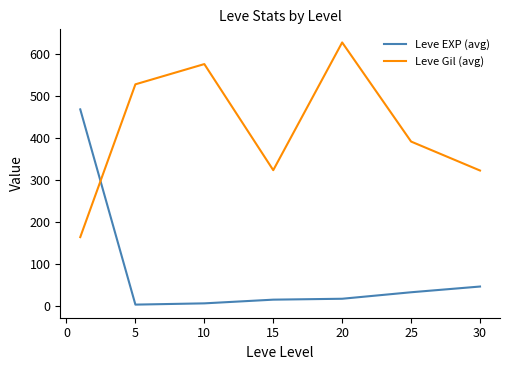

What is the sum of all Leve Gil (avg) values?

2934.3